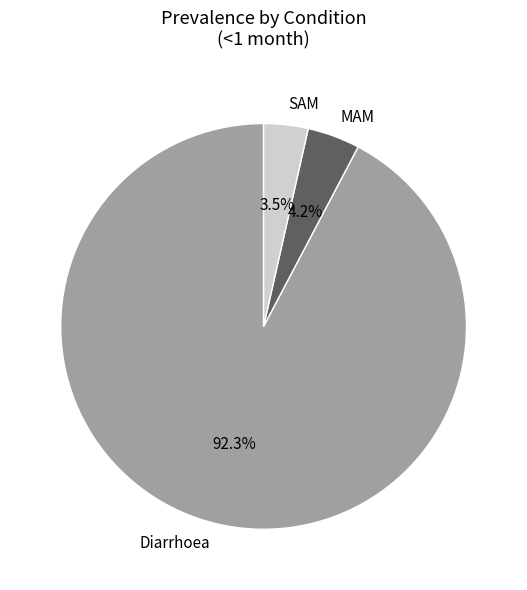

What percentage is the MAM slice, to the nearest percent?

4%